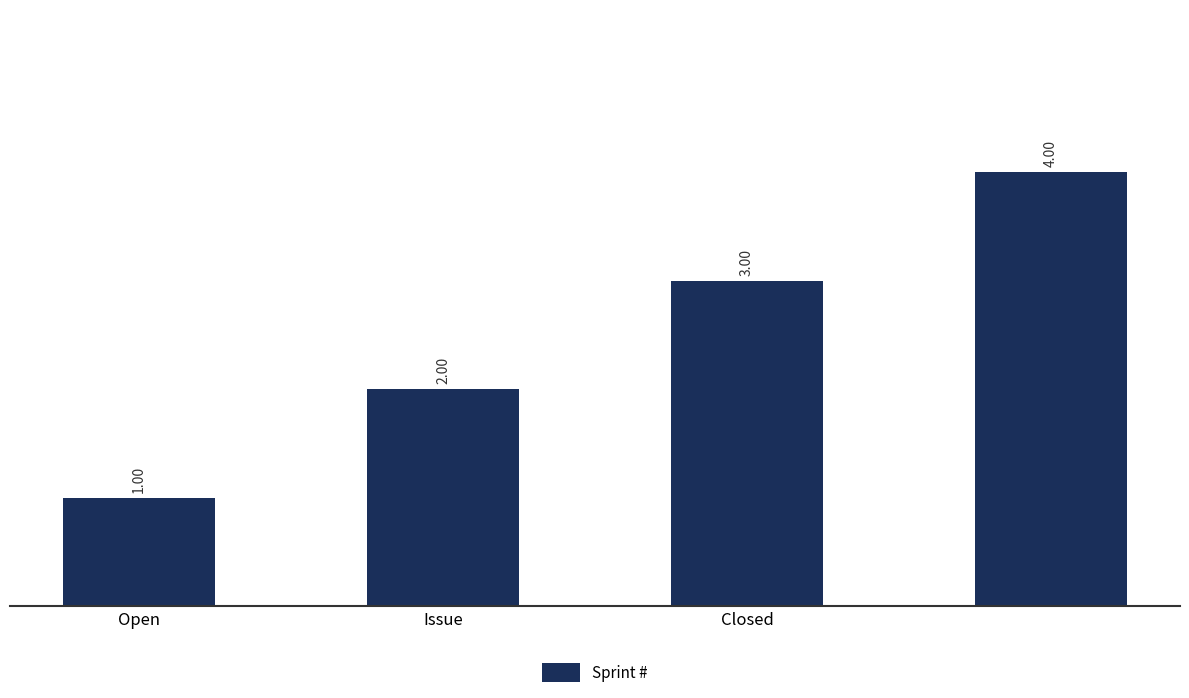

What is the difference between the maximum and minimum values?

3